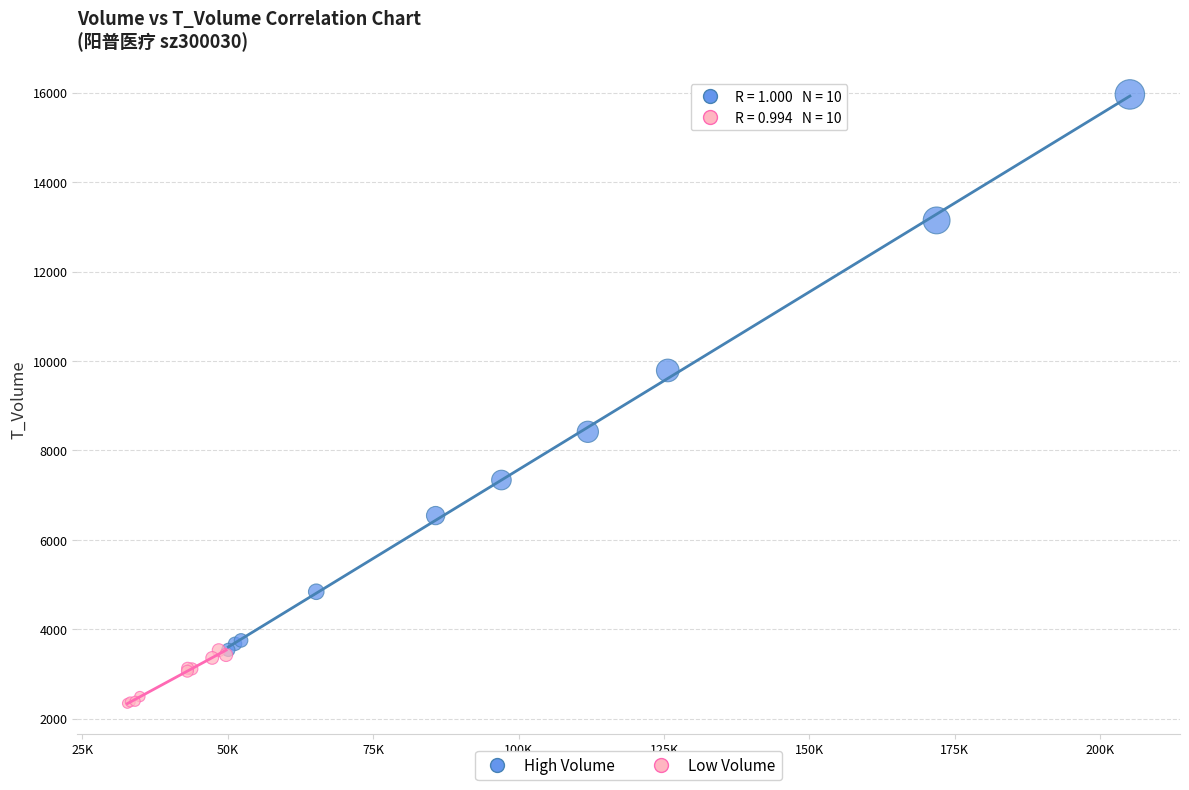

Which series has the widest spread of Y values?

High Volume